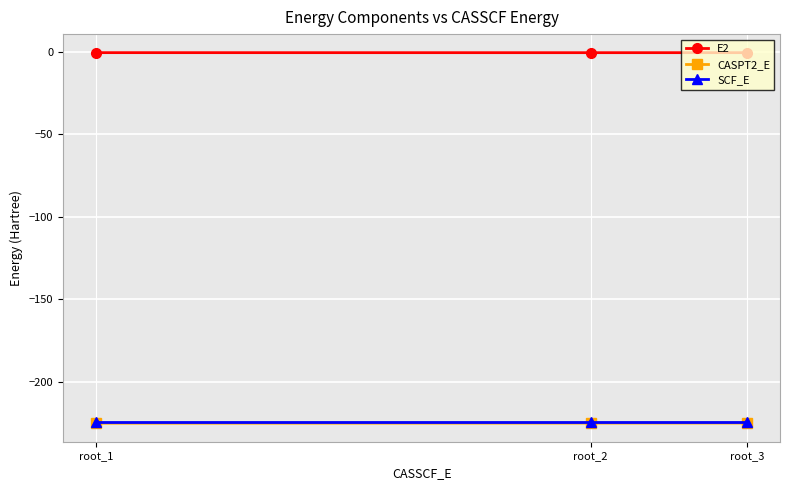

What is the maximum value for E2?

-0.6